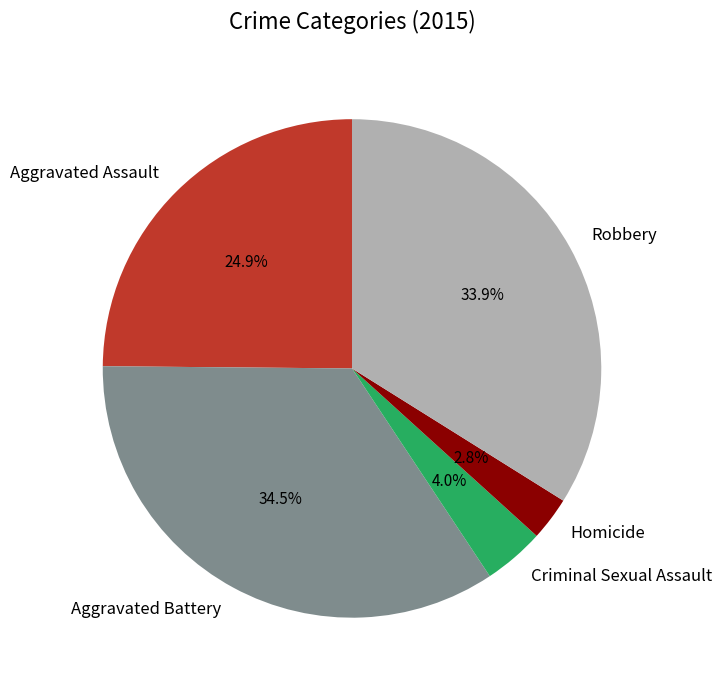

Is it true that Homicide is 3% of the pie?

True